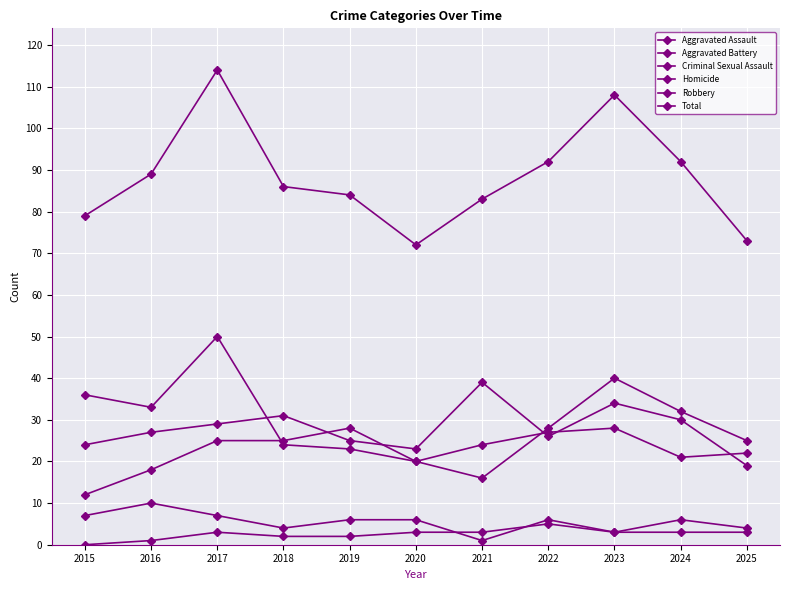

What is the maximum value for Total?

114